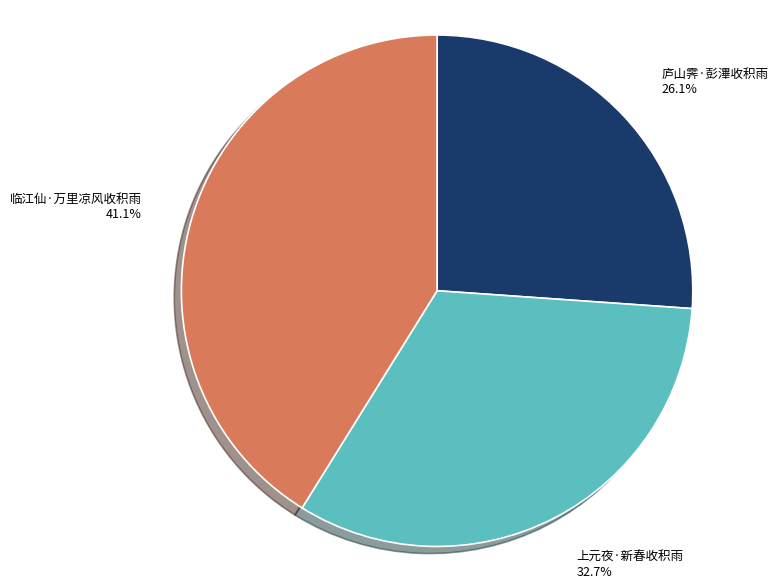

Rank the categories by value from lowest to highest.

庐山霁·彭滭收积雨, 上元夜·新春收积雨, 临江仙·万里凉风收积雨